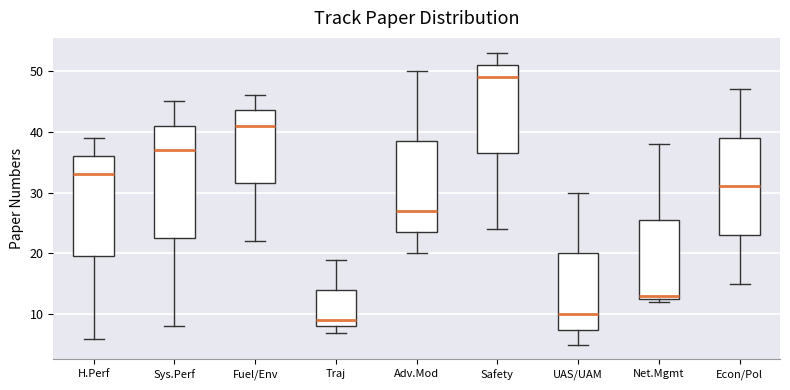

Which box's median line is the highest?

Safety